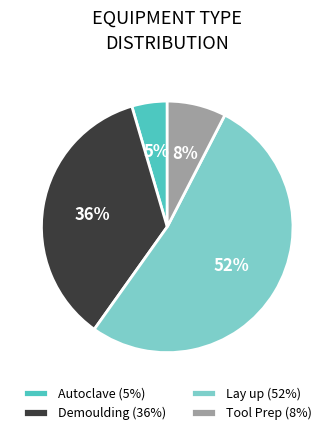

To the nearest percent, what portion does Autoclave represent?

5%